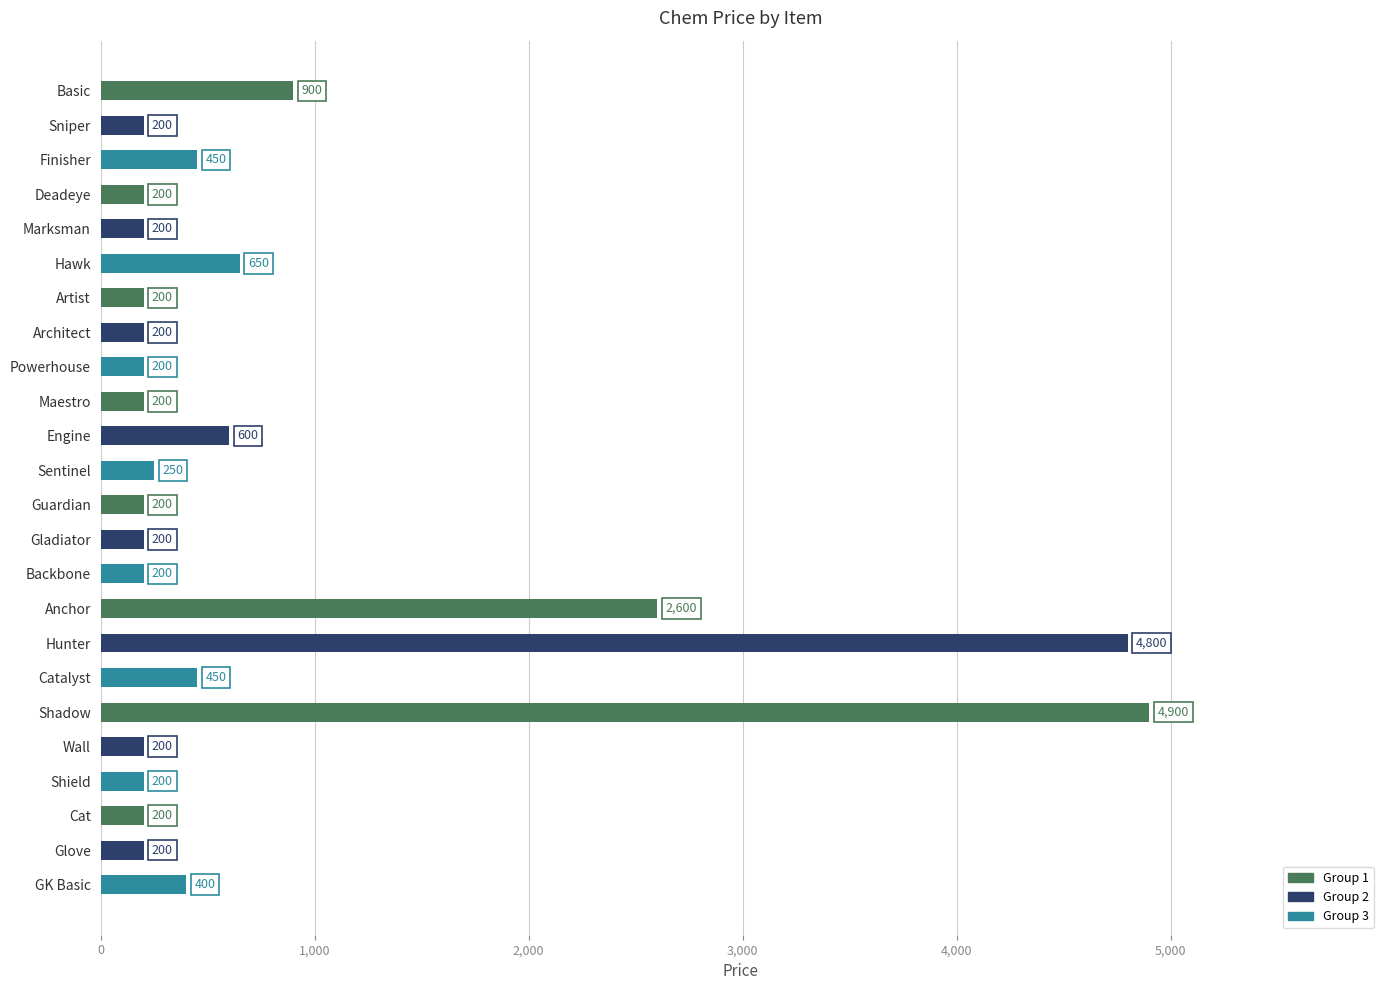

Is it true that the value at Guardian is 200?

True